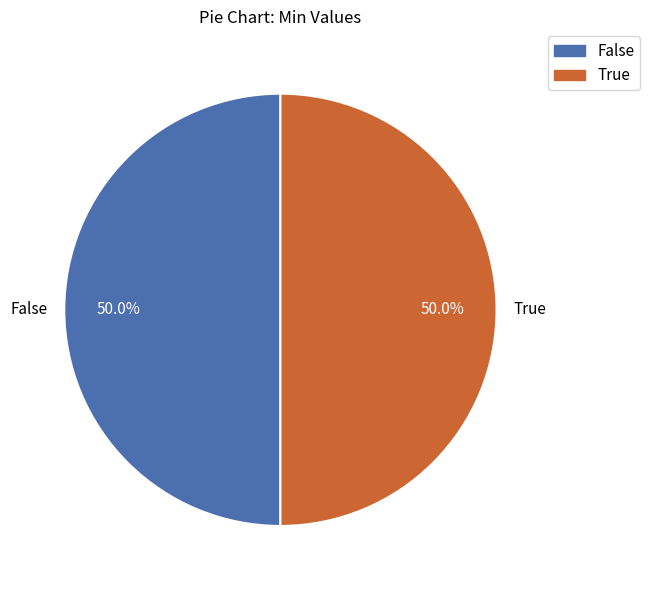

What is the ratio of the value at False to the value at True?

1.0